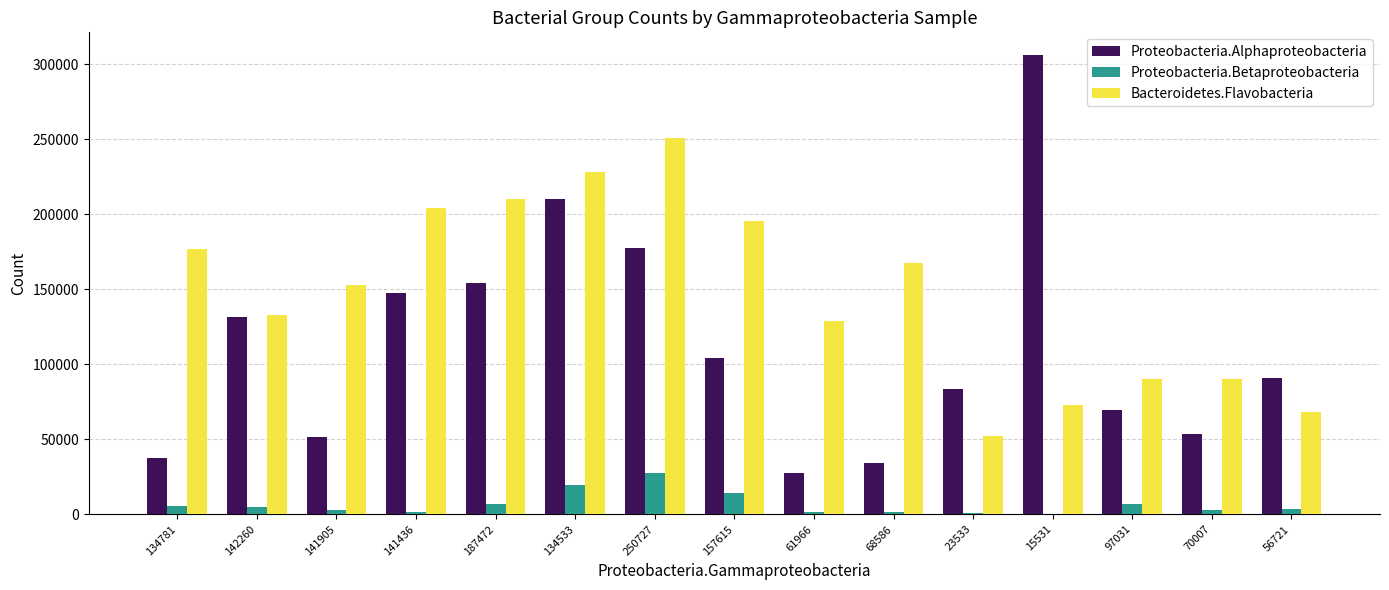

Between 141436 and 56721, which series saw the biggest shift?

Bacteroidetes.Flavobacteria